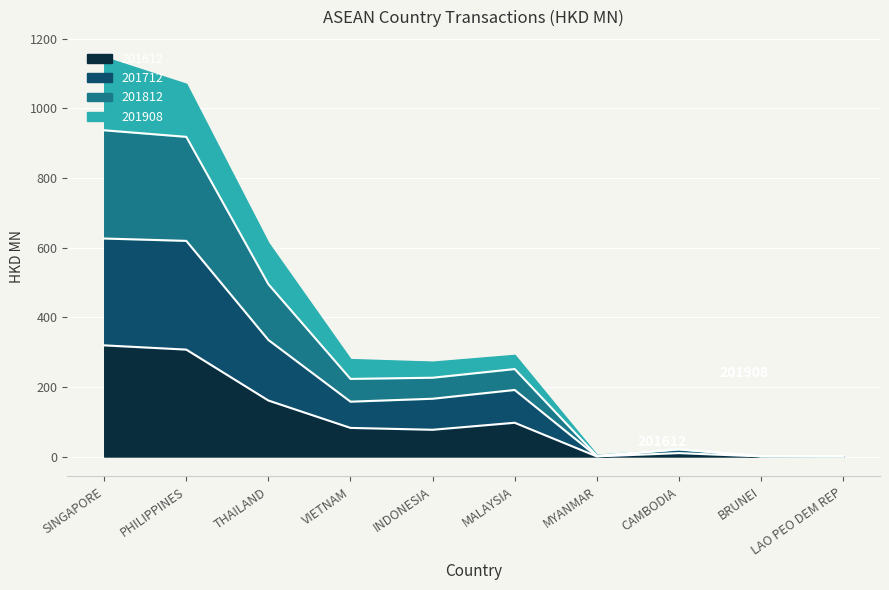

True or false: 201612 and 201812 cross at least once.

False